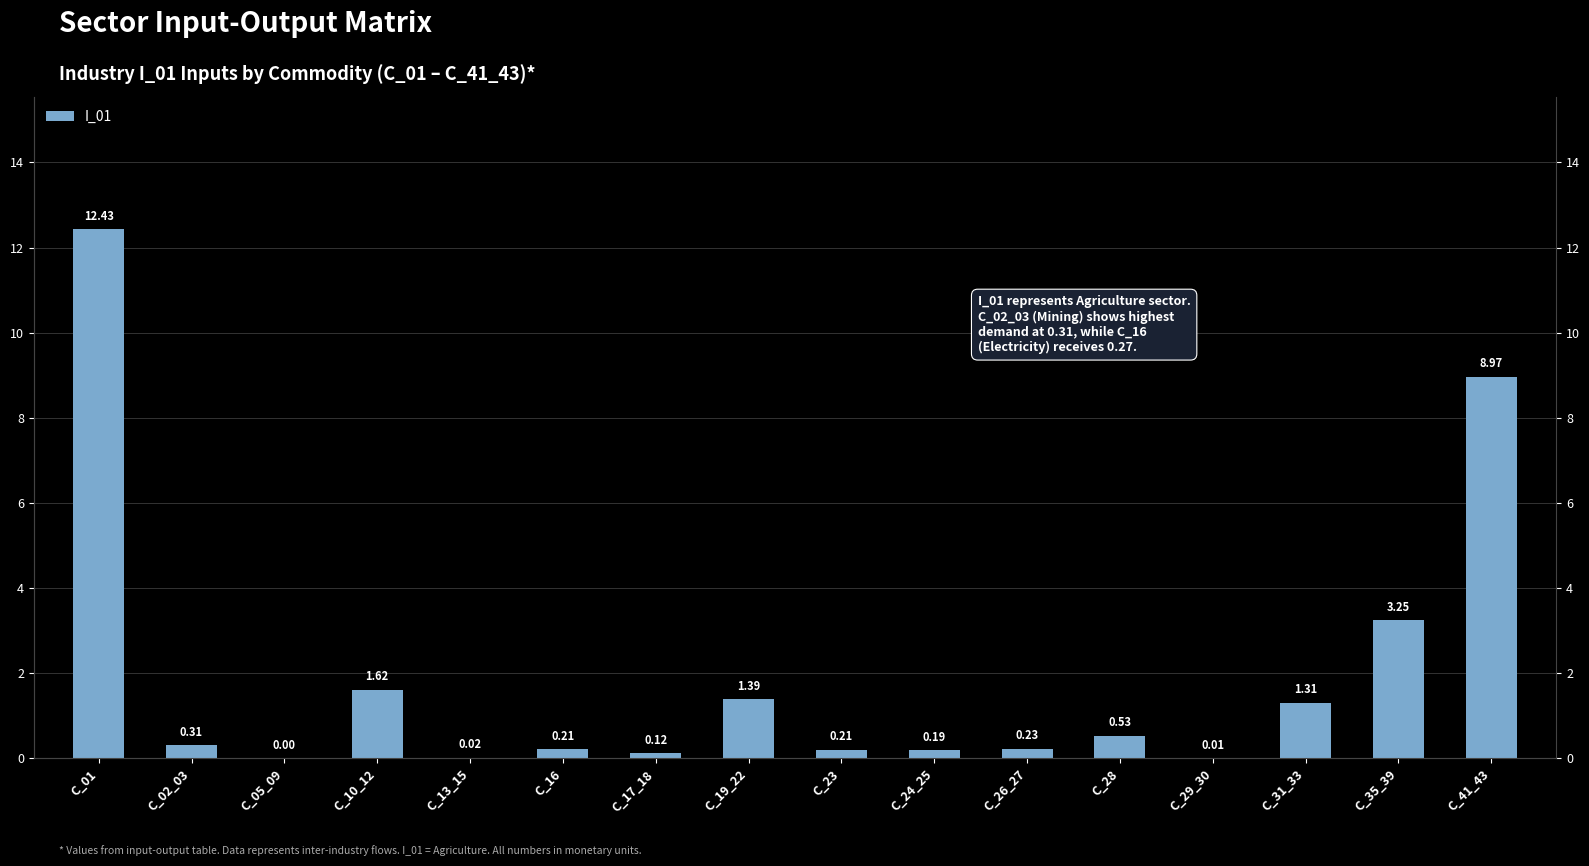

What is the label of the 1st bar from the right?

C_41_43